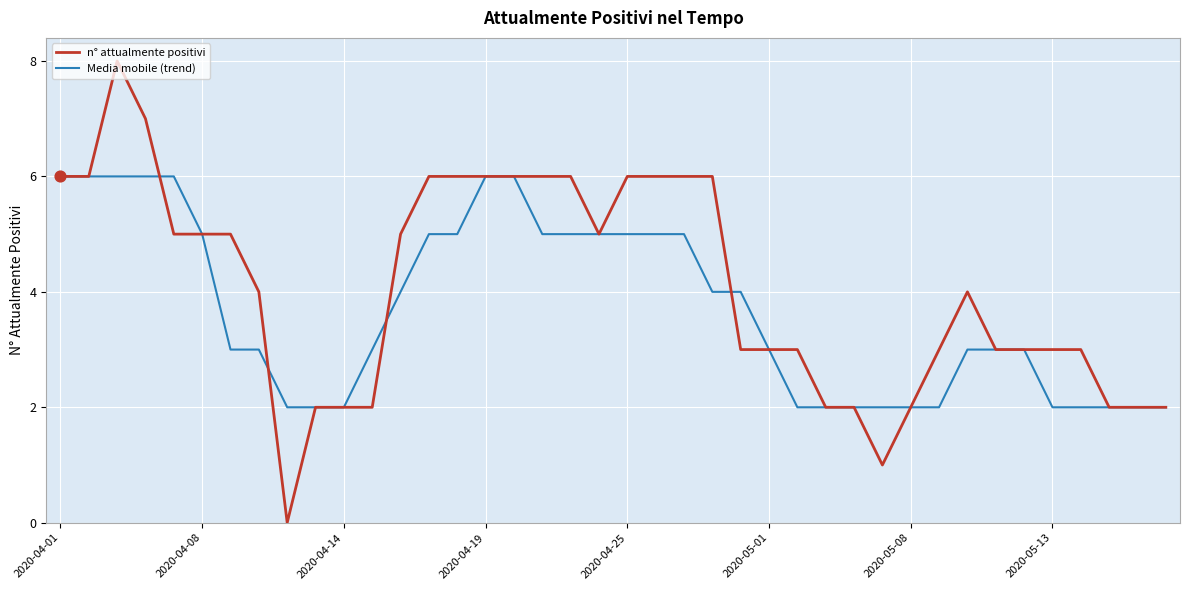

What is the highest value of the n° attualmente positivi series?

8